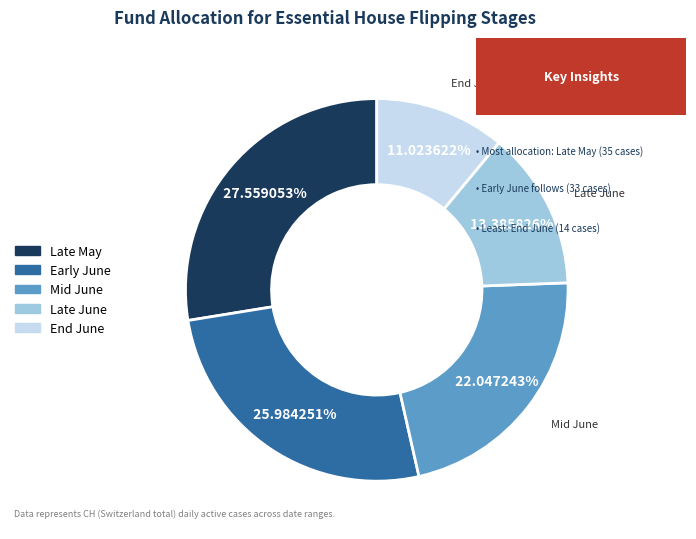

Is there a majority slice in this chart?

No